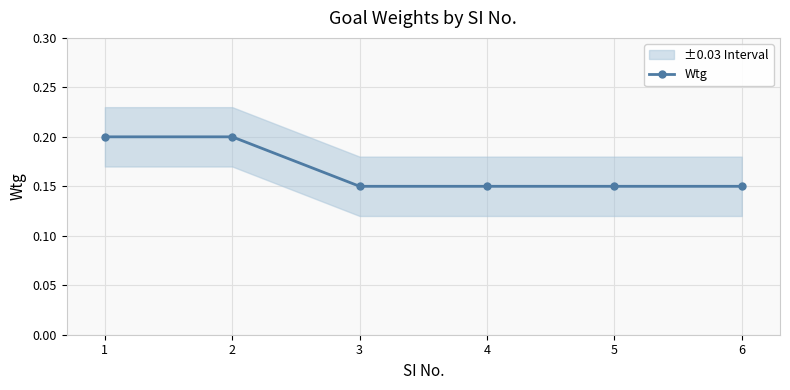

List the labels in order of value, smallest first.

3, 4, 5, 6, 1, 2